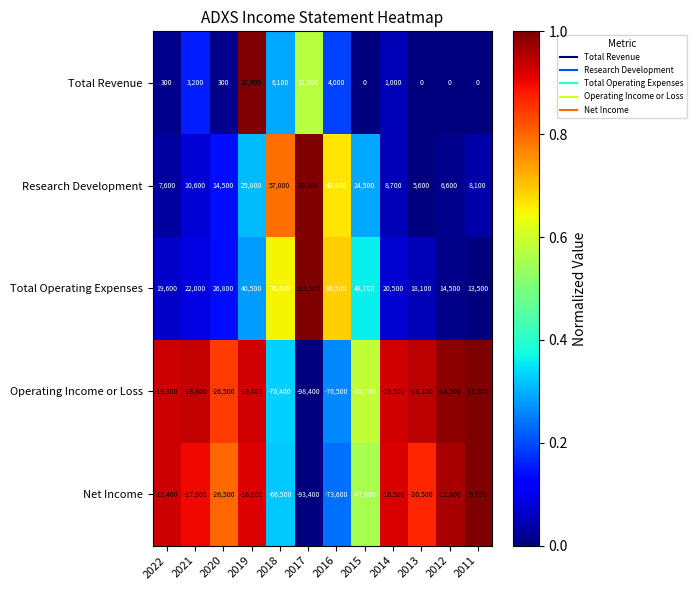

At which category is the sum across all series the highest?

2019